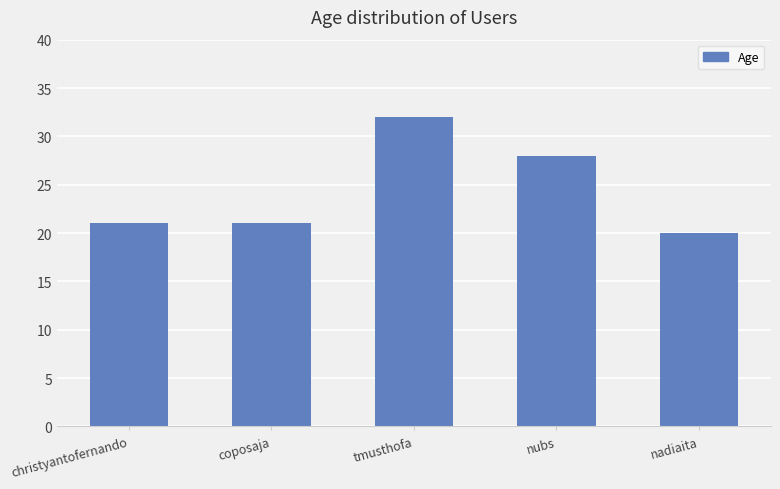

Are the bars grouped side by side (vs. stacked)?

No